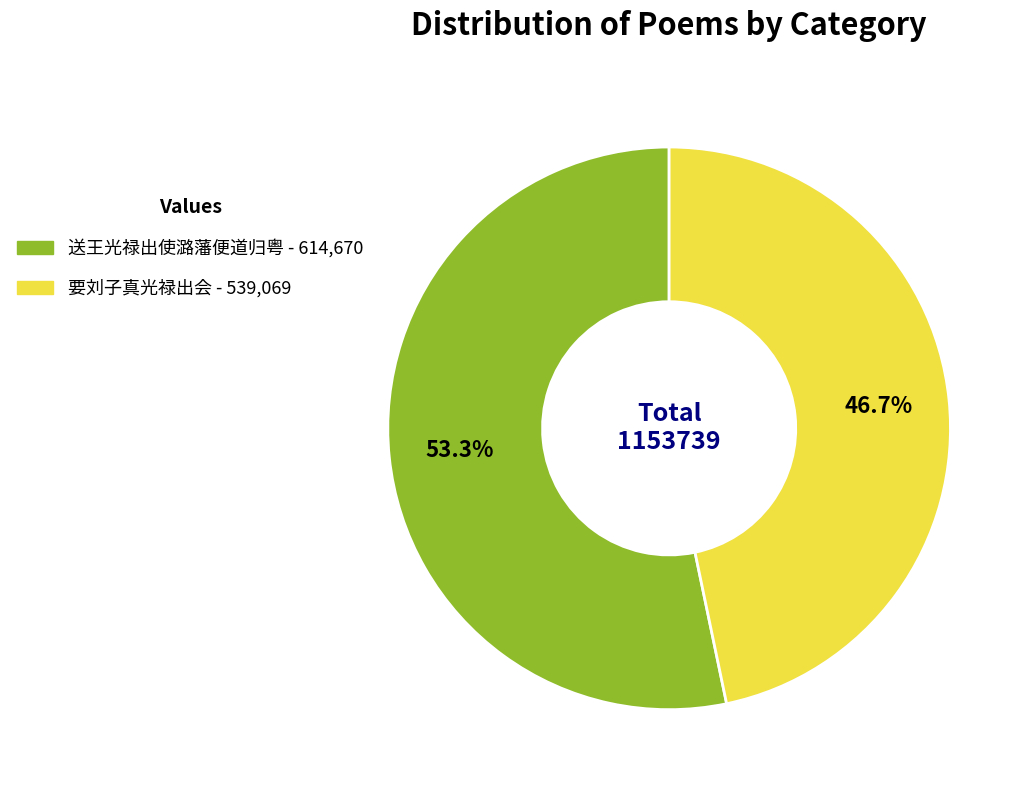

Rank the categories by value from lowest to highest.

要刘子真光禄出会, 送王光禄出使潞藩便道归粤